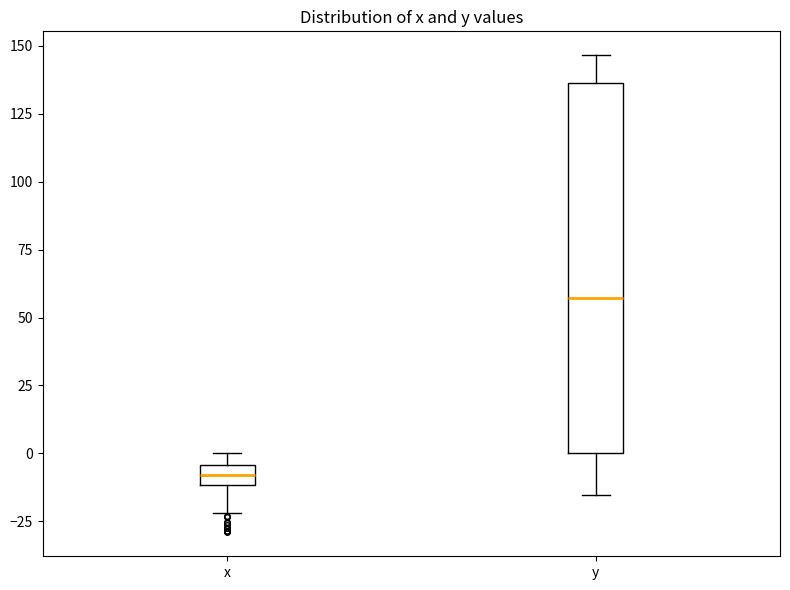

Where is the upper edge of the box for x on the y-axis? The values are not printed on the chart, so give them approximately, as read against the axis.

-5